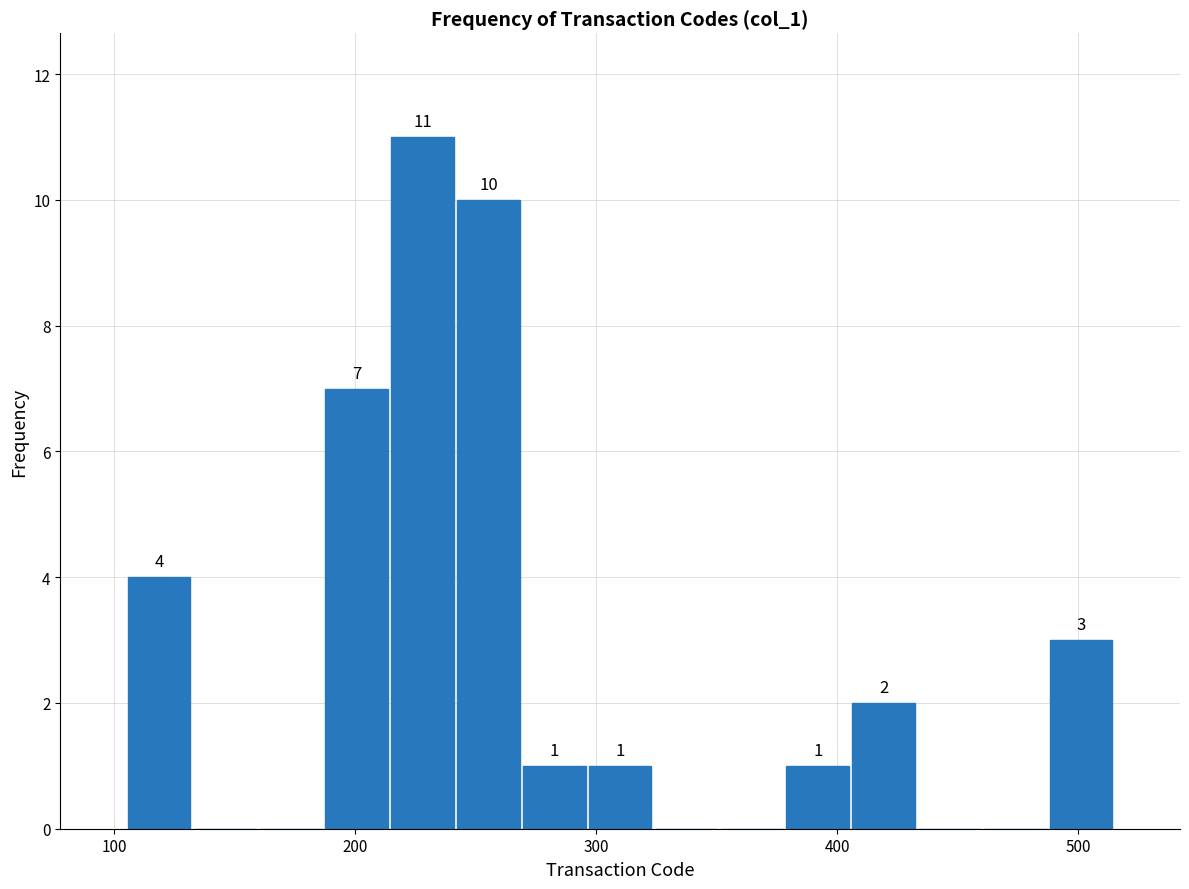

Around what value on the x-axis is the tallest bar? Give the approximate position of its centre, as read against the axis.

230